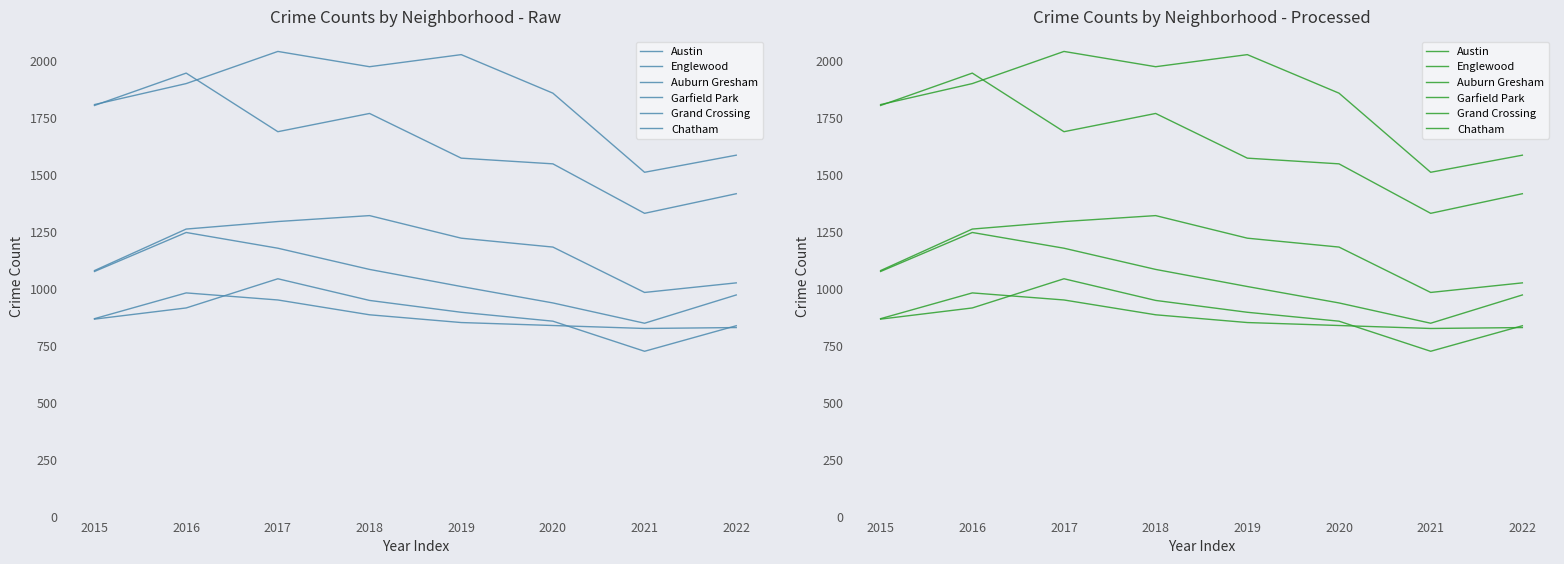

What is the difference between the Chatham values at 2016 and 2018?

33